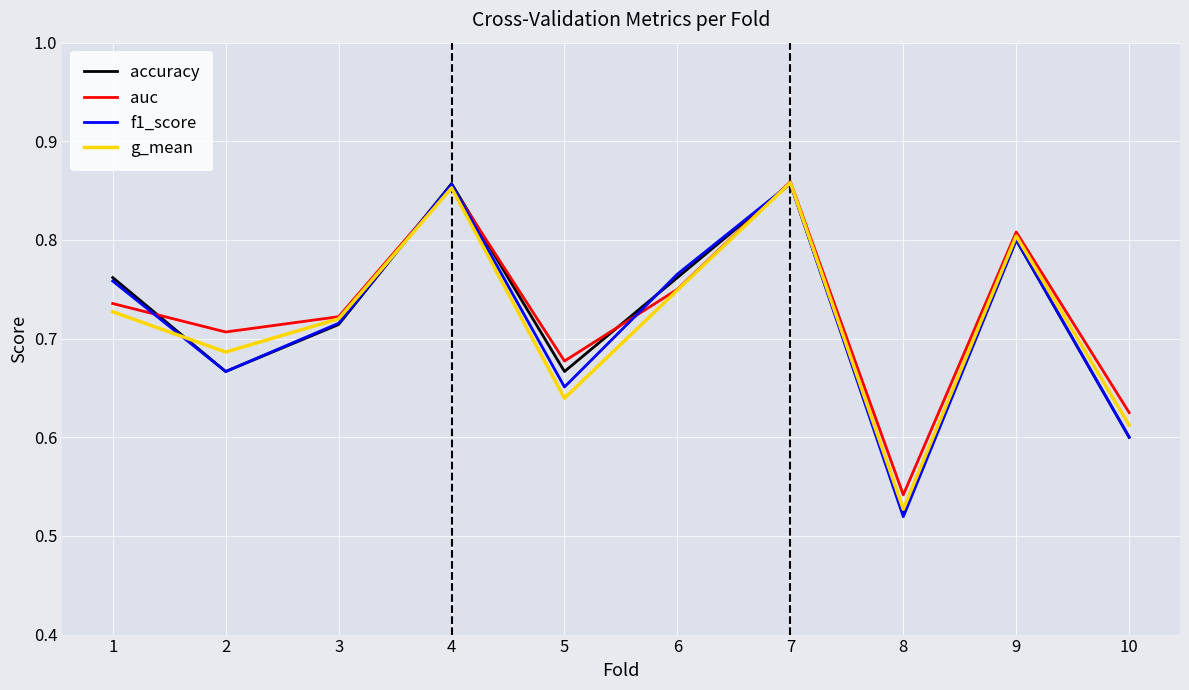

What is the difference between the auc values at 7 and 1?

0.1